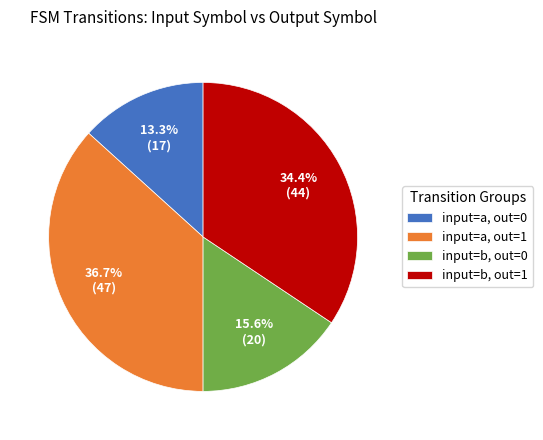

Which slice is the largest?

input=a, out=1